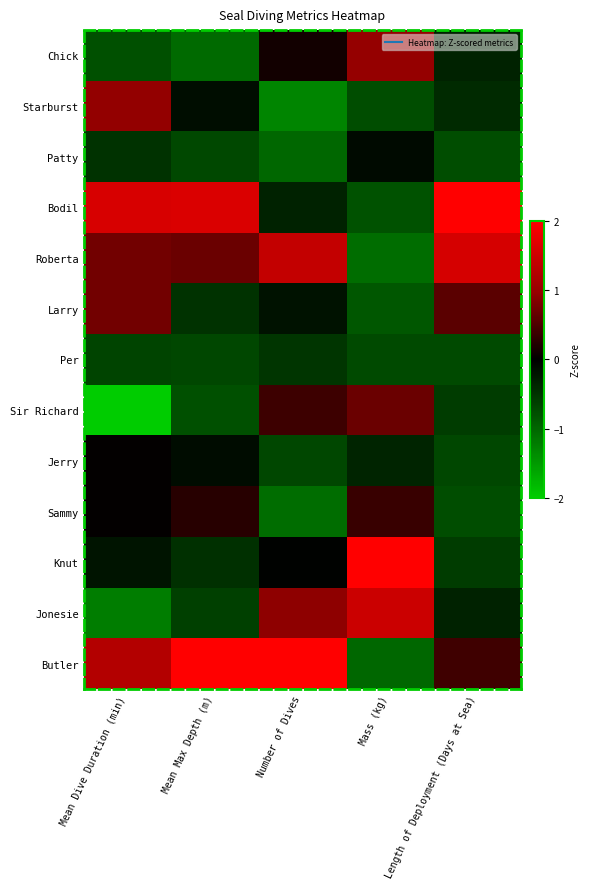

What is the greatest value displayed?

2.6